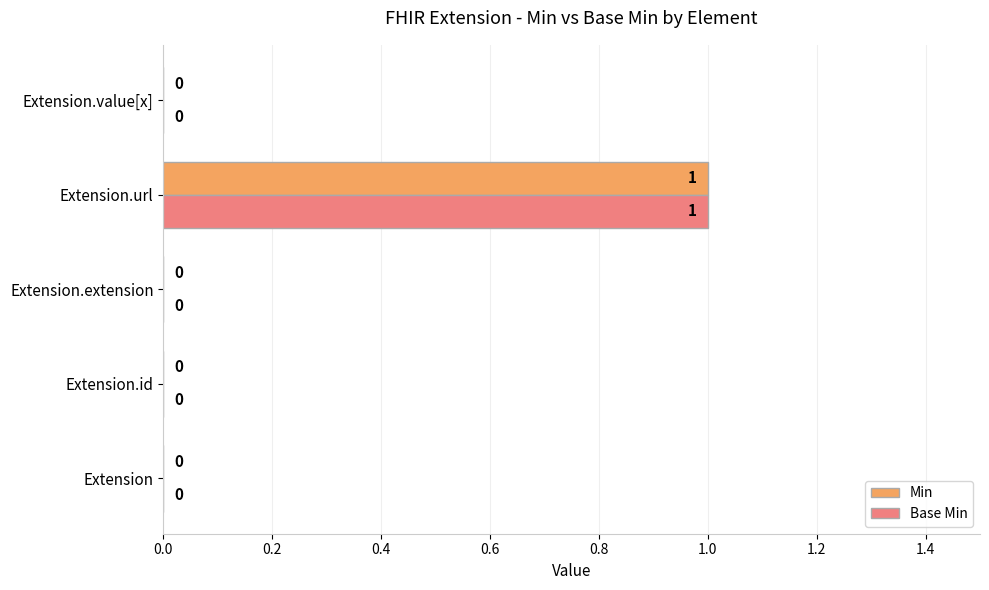

What are all the series names shown in the legend?

Min, Base Min